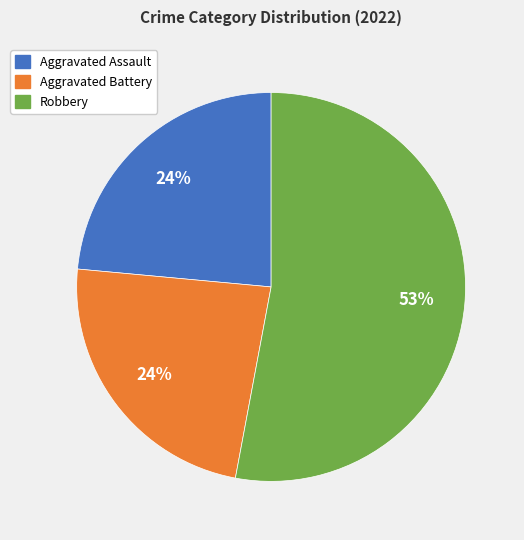

How many slices are in this pie chart?

3